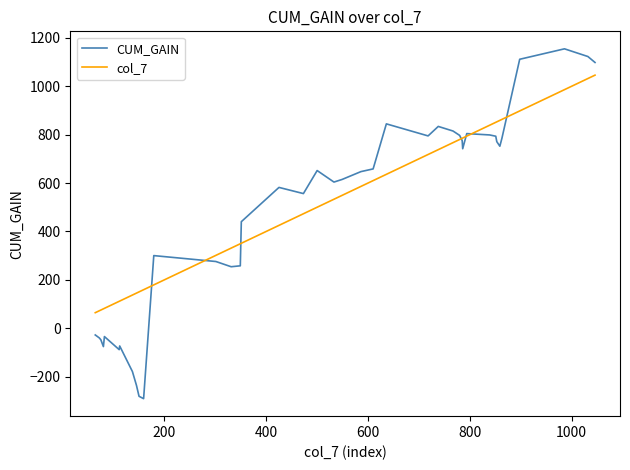

List the series in order of their peak value, highest first.

CUM_GAIN, col_7